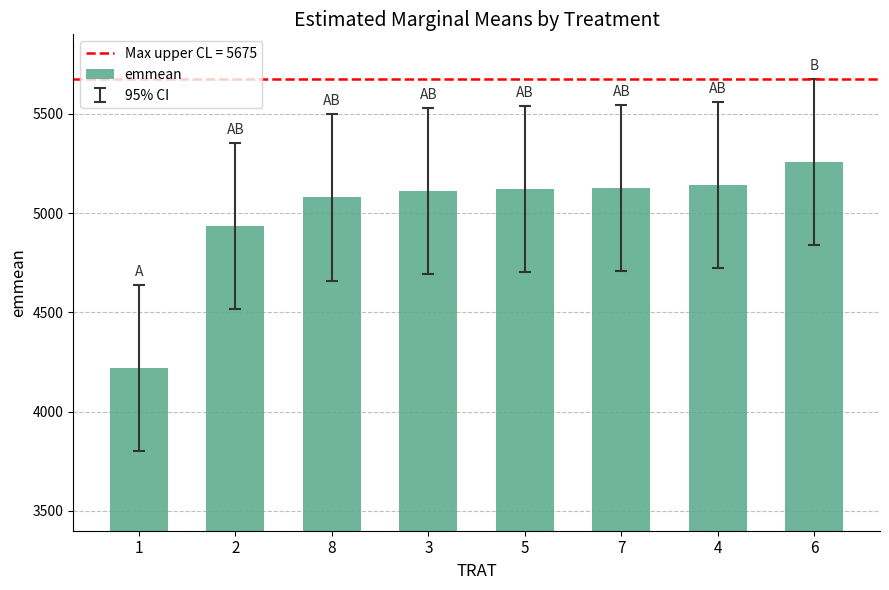

Read the value at 2.

4935.0